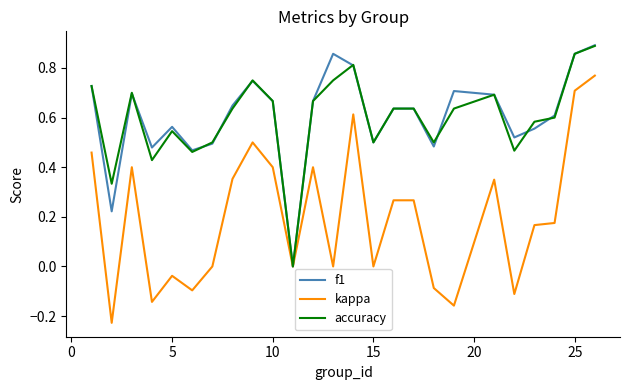

Which series has the largest range (max minus min)?

kappa